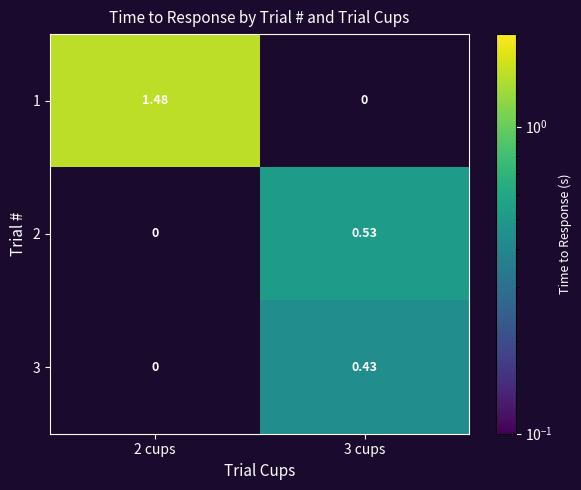

Is the value of 2 at 3 cups greater than the value of 1 at 3 cups?

Yes